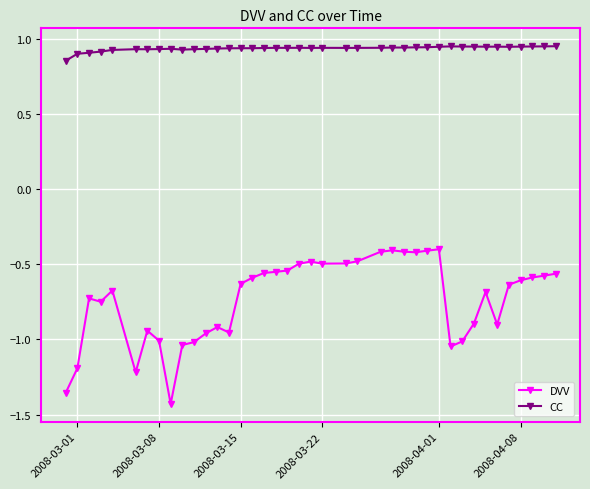

List the series in order of their peak value, highest first.

CC, DVV